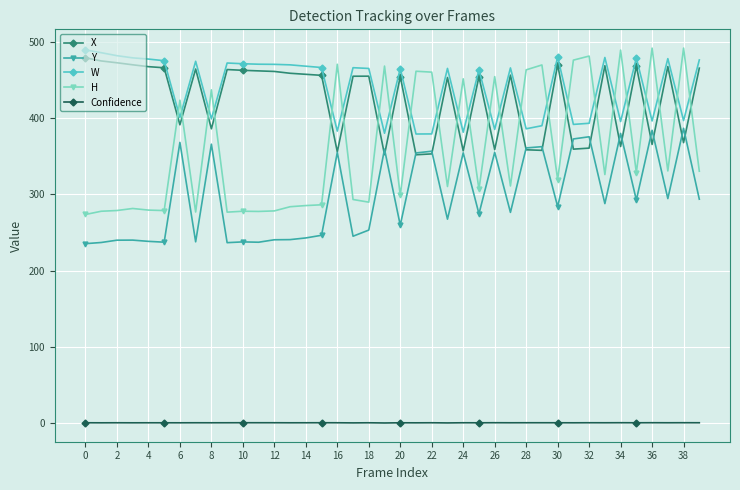

Which series ends up on top after the final intersection of W and H?

W